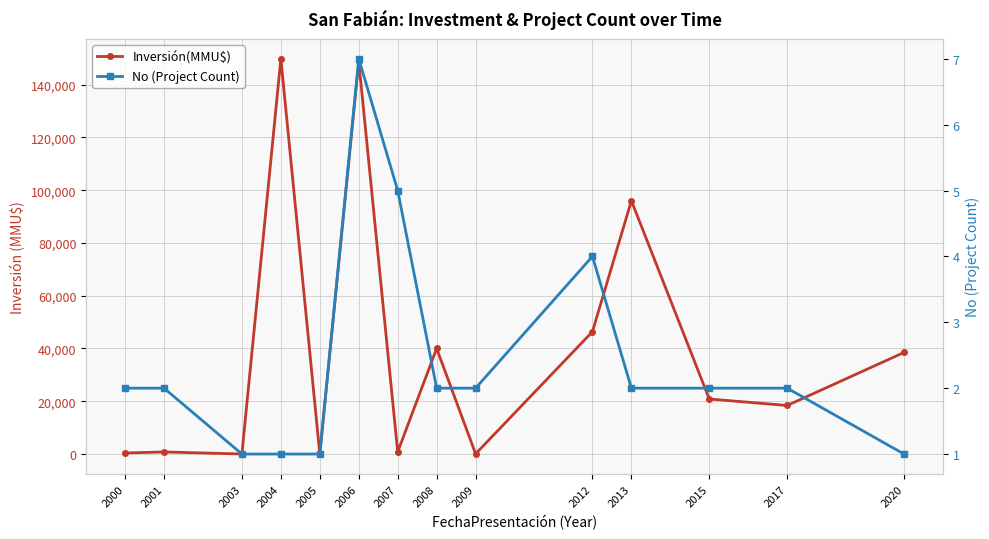

At how many categories does at least one series exceed 37072?

6